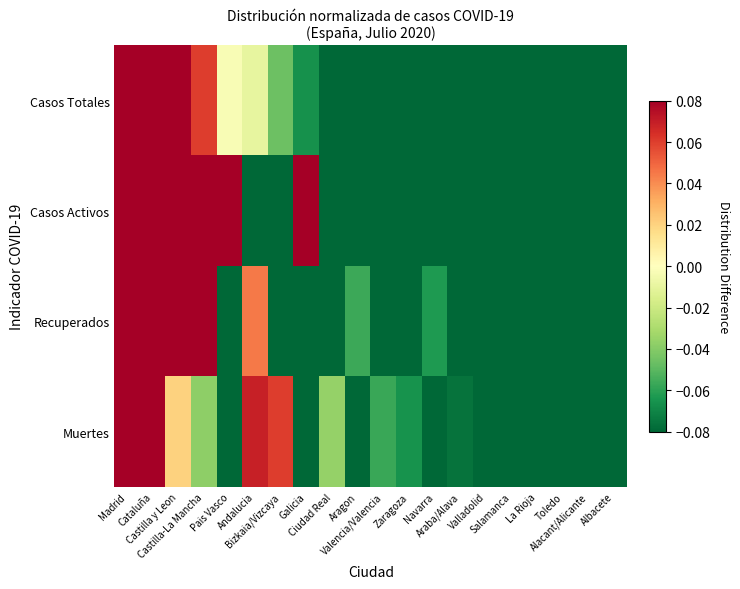

Reading left to right, list all the values displayed in this chart.

Casos Totales: Madrid=0.1	Cataluña=0.1	Castilla y Leon=0.1	Castilla-La Mancha=0.1	Pais Vasco=-0.0	Andalucia=-0.0	Bizkaia/Vizcaya=-0.0	Galicia=-0.1	Ciudad Real=-0.1	Aragon=-0.1	Valencia/Valencia=-0.1	Zaragoza=-0.1	Navarra=-0.1	Araba/Alava=-0.1	Valladolid=-0.1	Salamanca=-0.1	La Rioja=-0.1	Toledo=-0.1	Alacant/Alicante=-0.1	Albacete=-0.1
Casos Activos: Madrid=0.1	Cataluña=0.1	Castilla y Leon=0.1	Castilla-La Mancha=0.1	Pais Vasco=0.1	Andalucia=-0.1	Bizkaia/Vizcaya=-0.1	Galicia=0.1	Ciudad Real=-0.1	Aragon=-0.1	Valencia/Valencia=-0.1	Zaragoza=-0.1	Navarra=-0.1	Araba/Alava=-0.1	Valladolid=-0.1	Salamanca=-0.1	La Rioja=-0.1	Toledo=-0.1	Alacant/Alicante=-0.1	Albacete=-0.1
Recuperados: Madrid=0.1	Cataluña=0.1	Castilla y Leon=0.1	Castilla-La Mancha=0.1	Pais Vasco=-0.1	Andalucia=0.0	Bizkaia/Vizcaya=-0.1	Galicia=-0.1	Ciudad Real=-0.1	Aragon=-0.1	Valencia/Valencia=-0.1	Zaragoza=-0.1	Navarra=-0.1	Araba/Alava=-0.1	Valladolid=-0.1	Salamanca=-0.1	La Rioja=-0.1	Toledo=-0.1	Alacant/Alicante=-0.1	Albacete=-0.1
Muertes: Madrid=0.1	Cataluña=0.1	Castilla y Leon=0.0	Castilla-La Mancha=-0.0	Pais Vasco=-0.1	Andalucia=0.1	Bizkaia/Vizcaya=0.1	Galicia=-0.1	Ciudad Real=-0.0	Aragon=-0.1	Valencia/Valencia=-0.1	Zaragoza=-0.1	Navarra=-0.1	Araba/Alava=-0.1	Valladolid=-0.1	Salamanca=-0.1	La Rioja=-0.1	Toledo=-0.1	Alacant/Alicante=-0.1	Albacete=-0.1